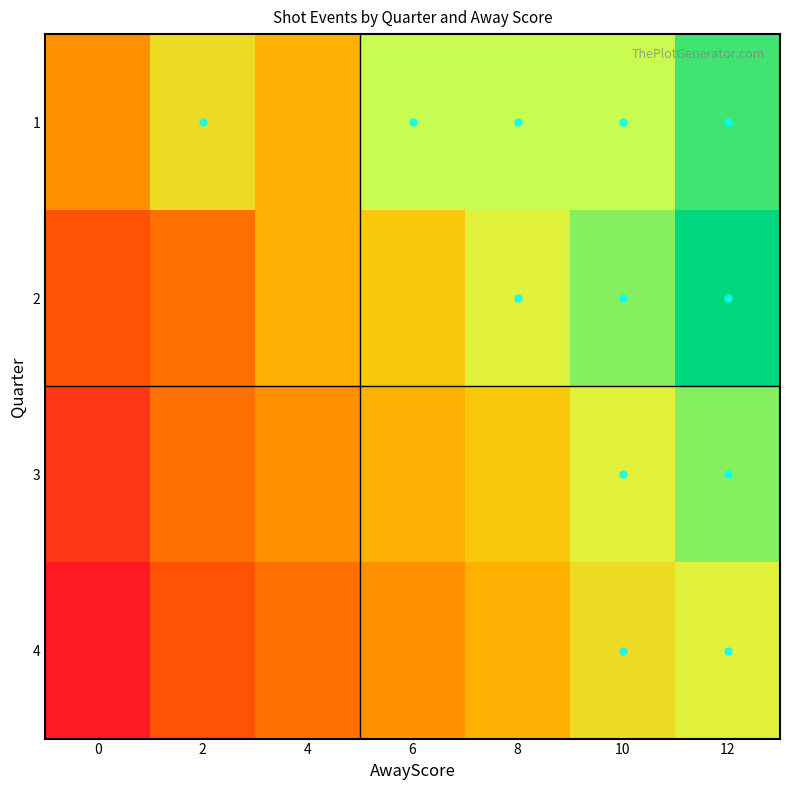

Which series has the widest spread of values?

2